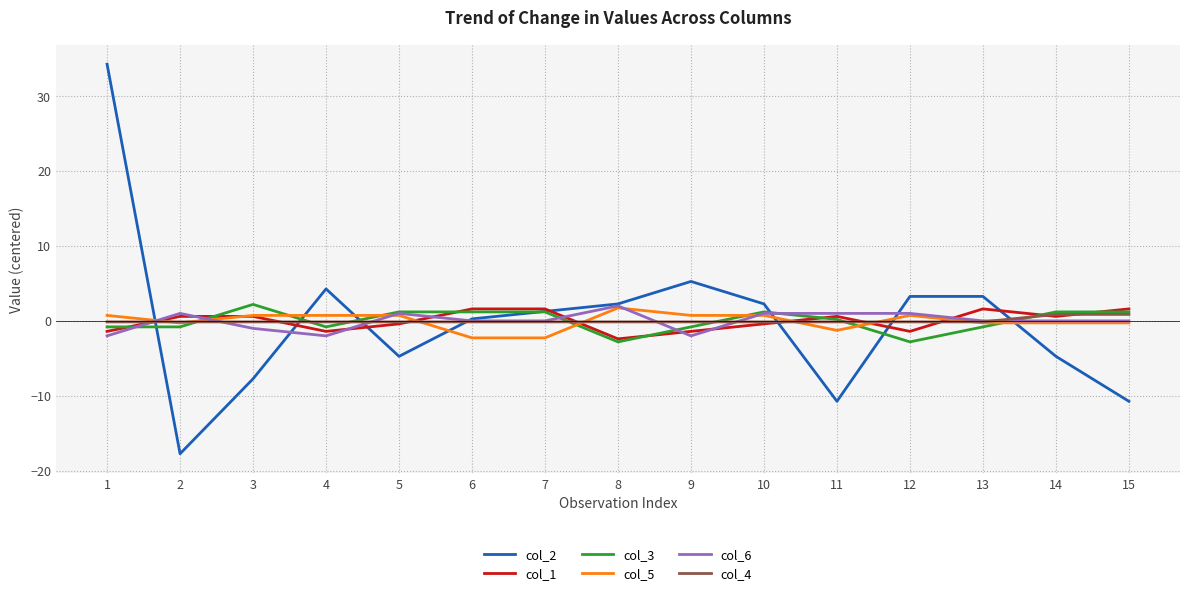

At which category is the sum across all series the highest?

1